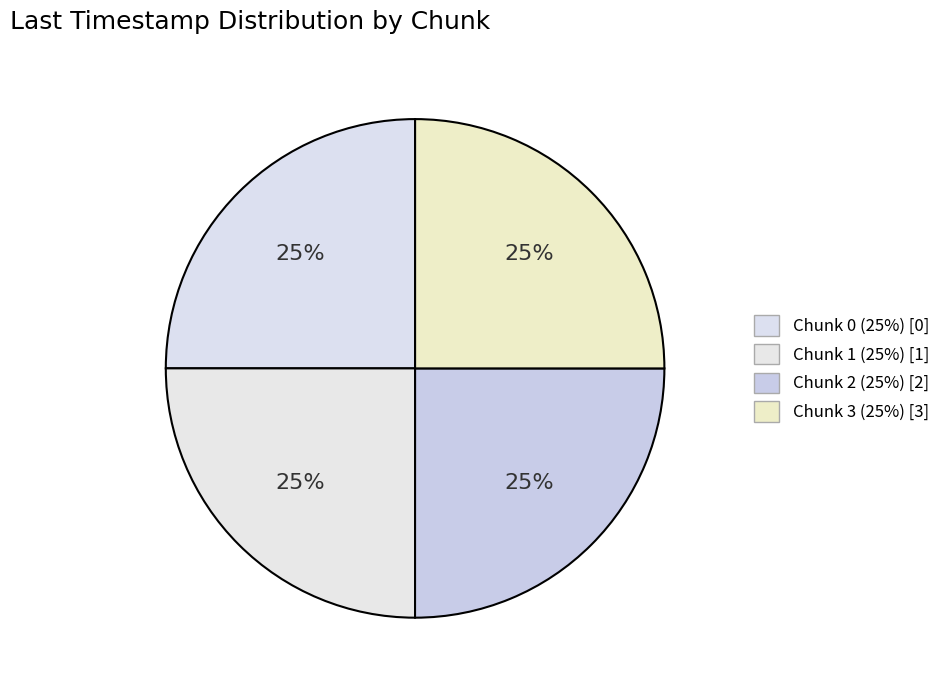

True or false: Chunk 3 accounts for 25% of the total.

True